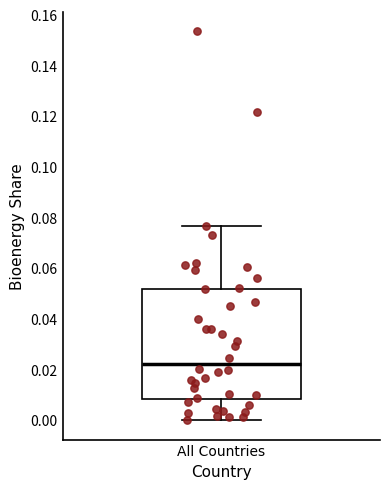

Where is the upper edge of the box for All Countries on the y-axis? The values are not printed on the chart, so give them approximately, as read against the axis.

0.052